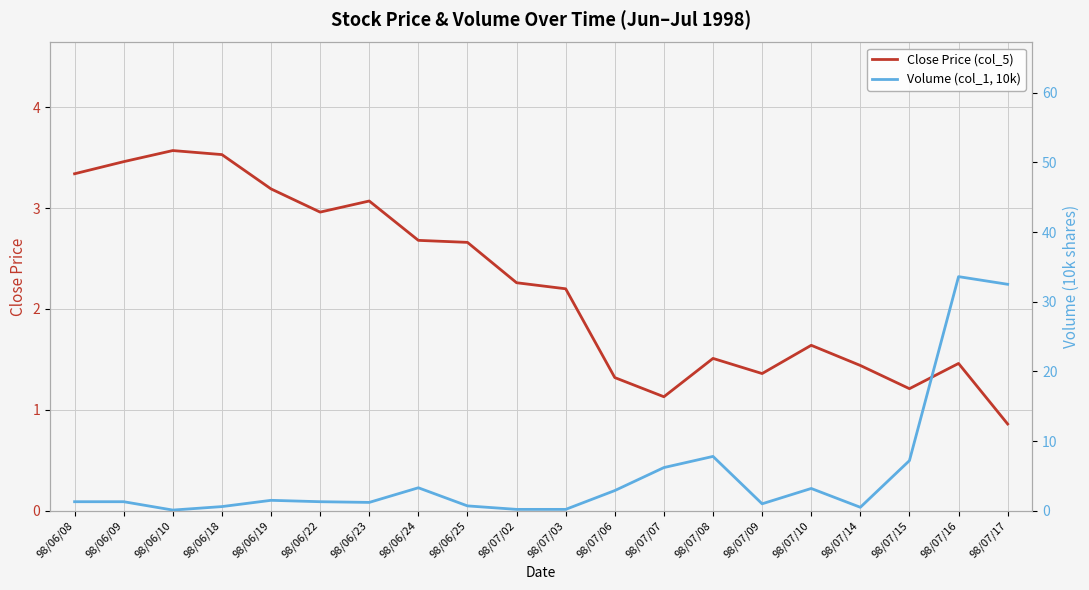

Which has a higher value, 98/07/16 or 98/06/22?

98/06/22